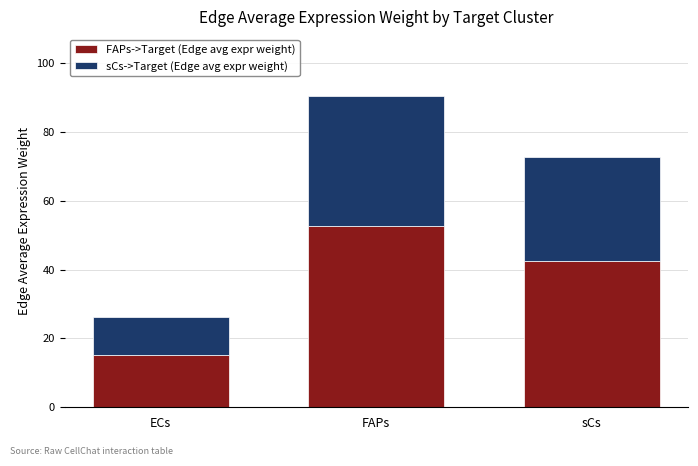

Reading left to right, list the values for the FAPs->Target (Edge avg expr weight) series.

ECs=15.3	FAPs=52.7	sCs=42.4